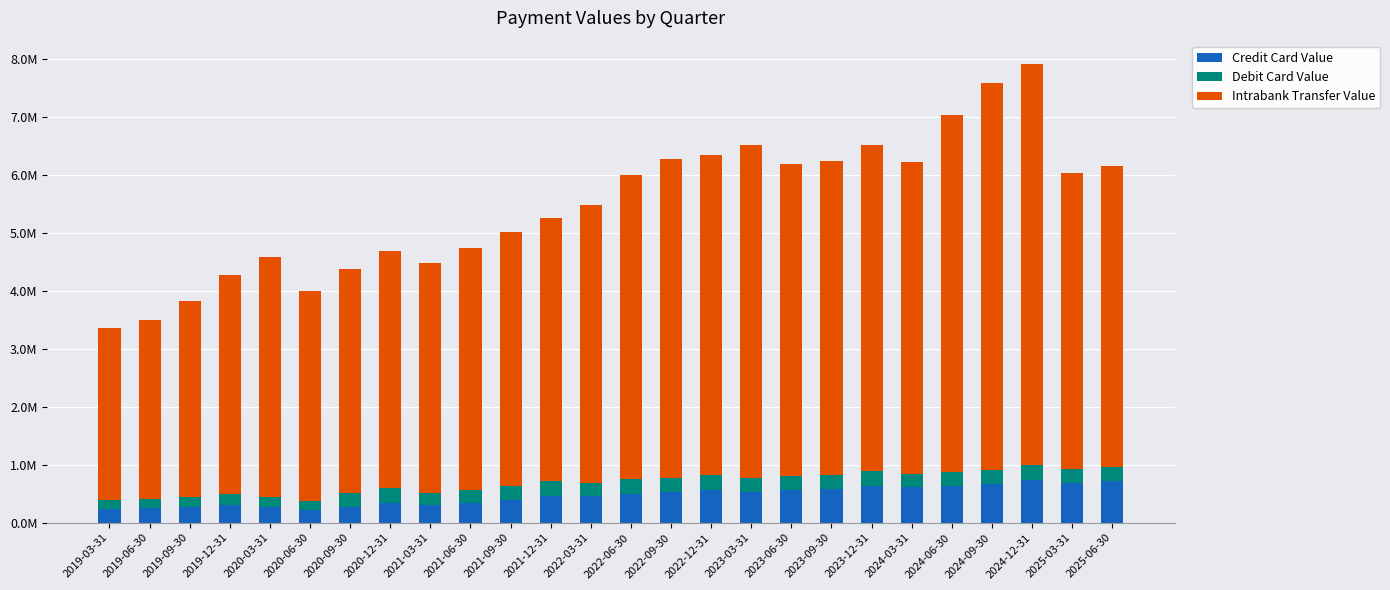

The value of Credit Card Value at 2020-12-31 is 332987.2. True or false?

True